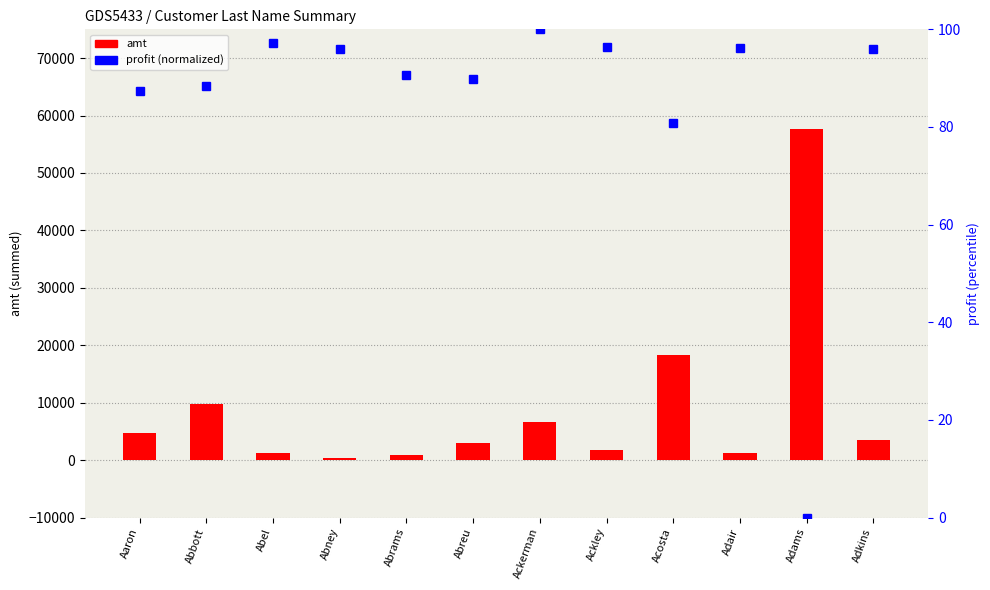

True or false: amt has a value of 9532.7 at Ackerman.

False